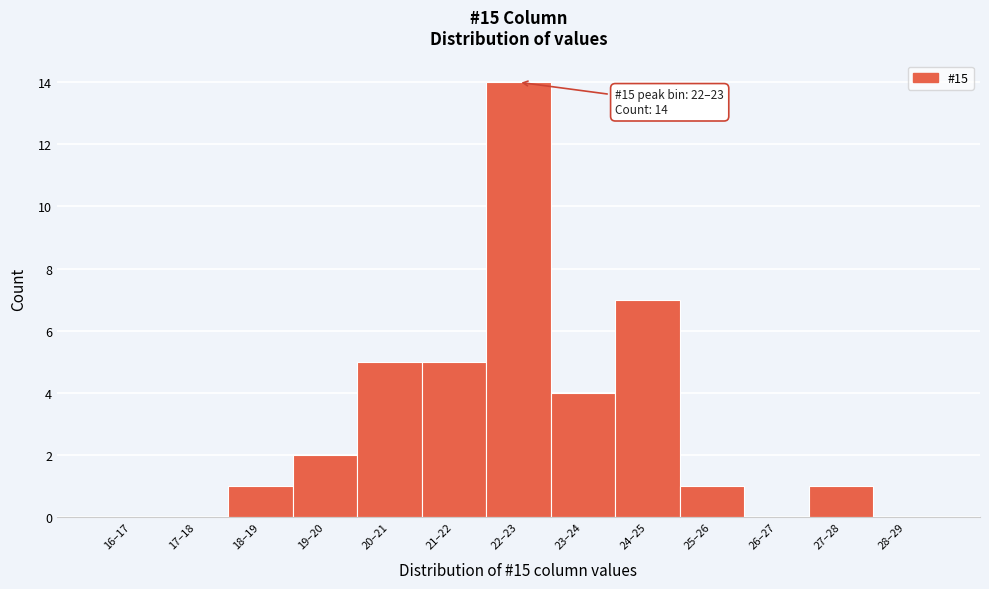

Reading left to right, extract all data points from this chart.

16–17=0	17–18=0	18–19=1	19–20=2	20–21=5	21–22=5	22–23=14	23–24=4	24–25=7	25–26=1	26–27=0	27–28=1	28–29=0